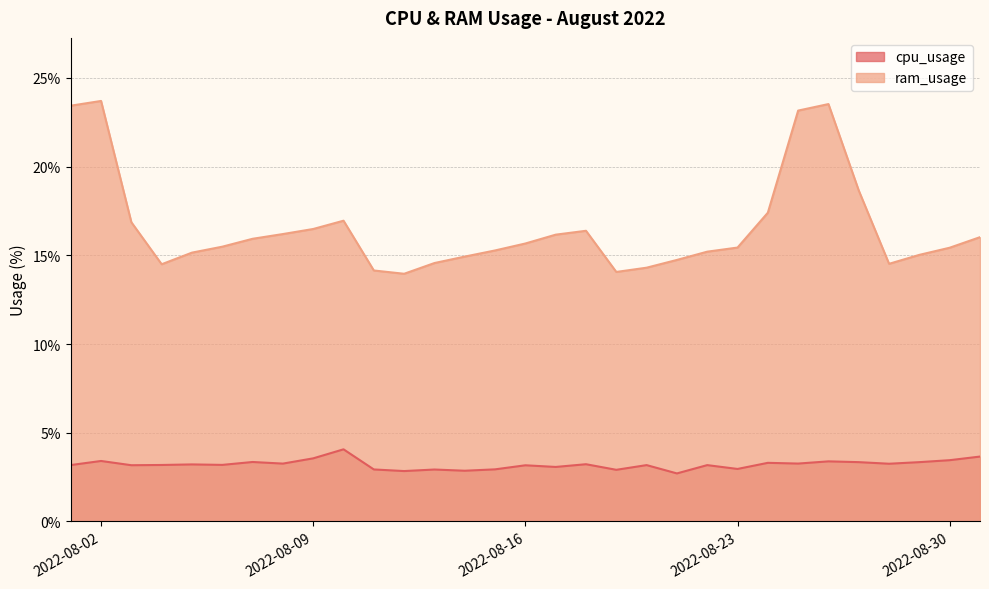

True or false: ram_usage has more than 2 interior local peaks.

True